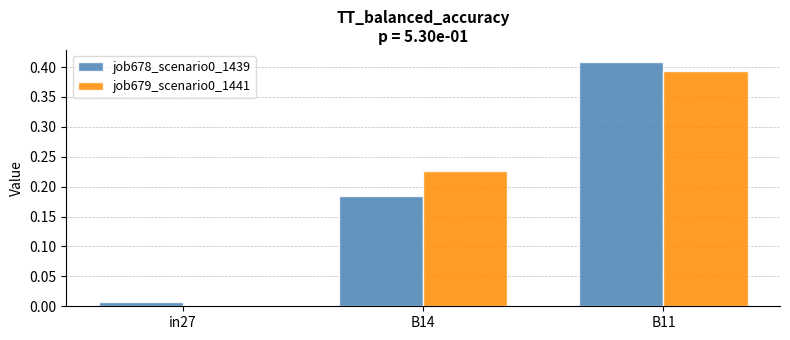

What is the total value across all series at B11?

0.8